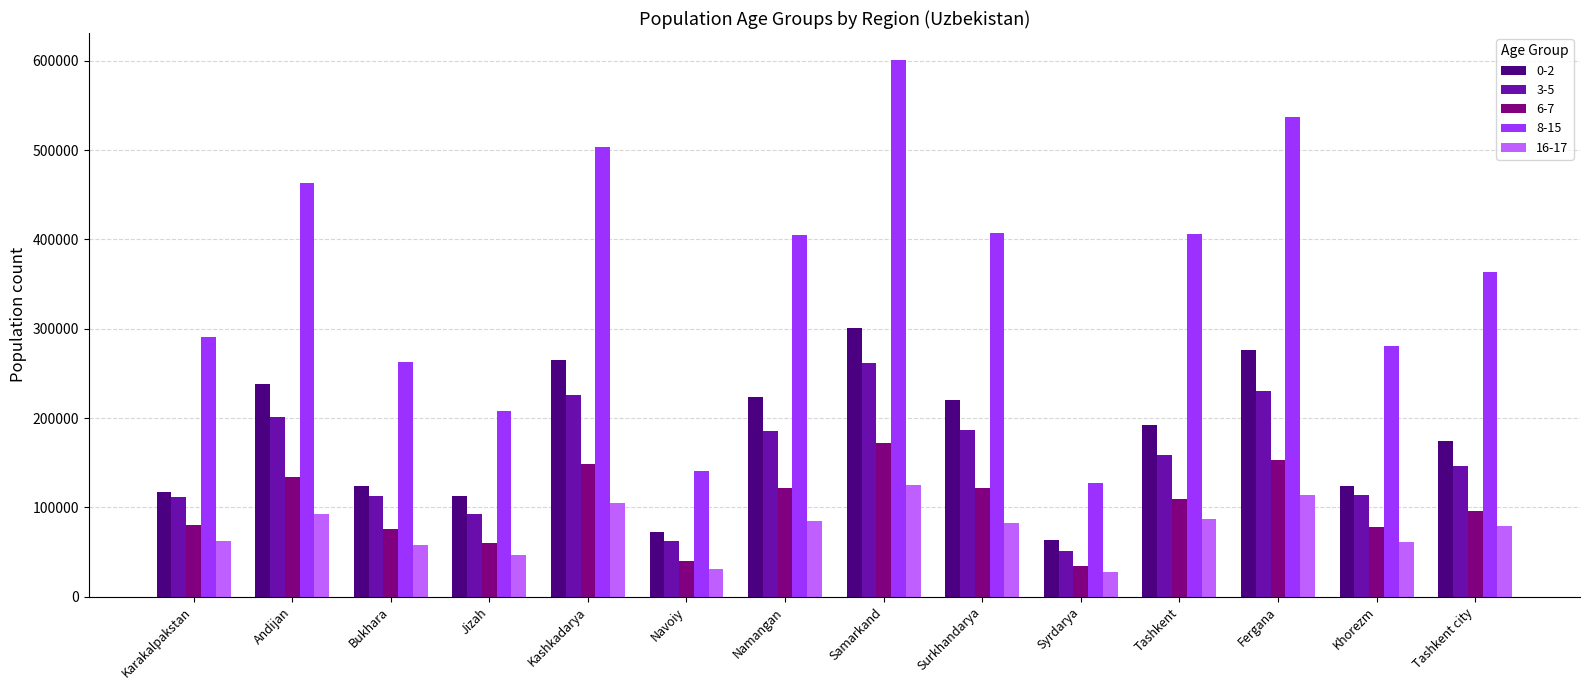

Which series has the widest spread of values?

8-15